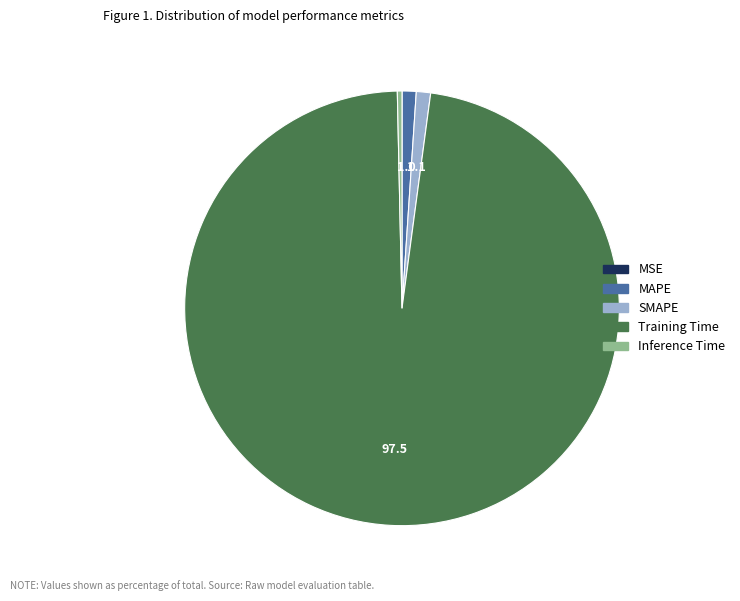

The MAPE slice represents 1% of the pie. True or false?

True